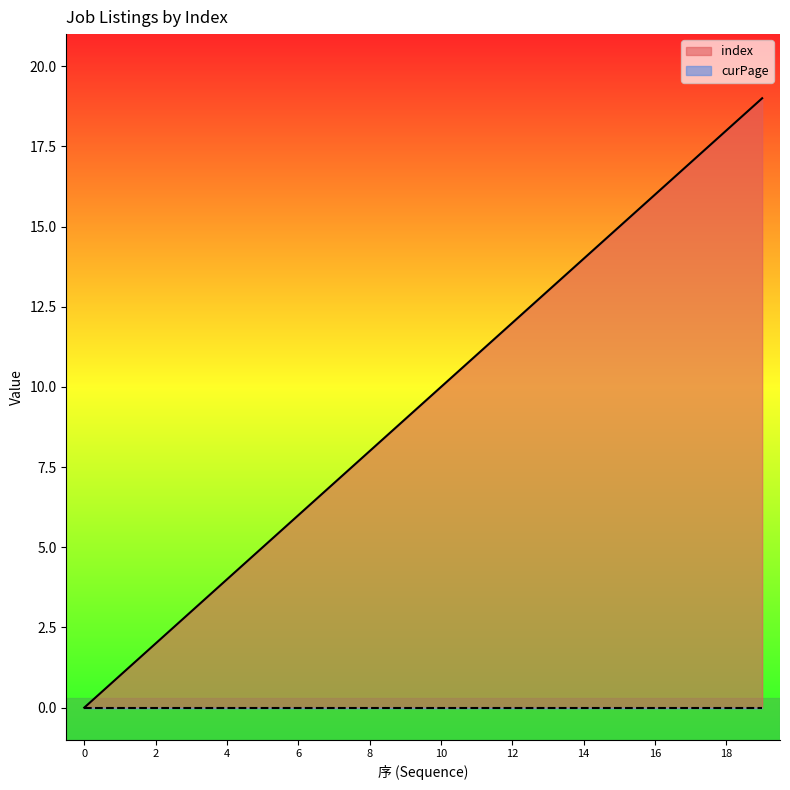

Which category has the highest value across all series?

19